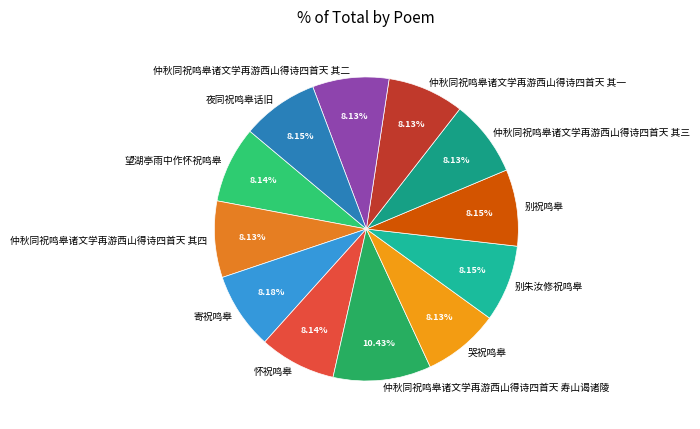

To the nearest percent, what percentage of the pie is 望湖亭雨中作怀祝鸣皋?

8%